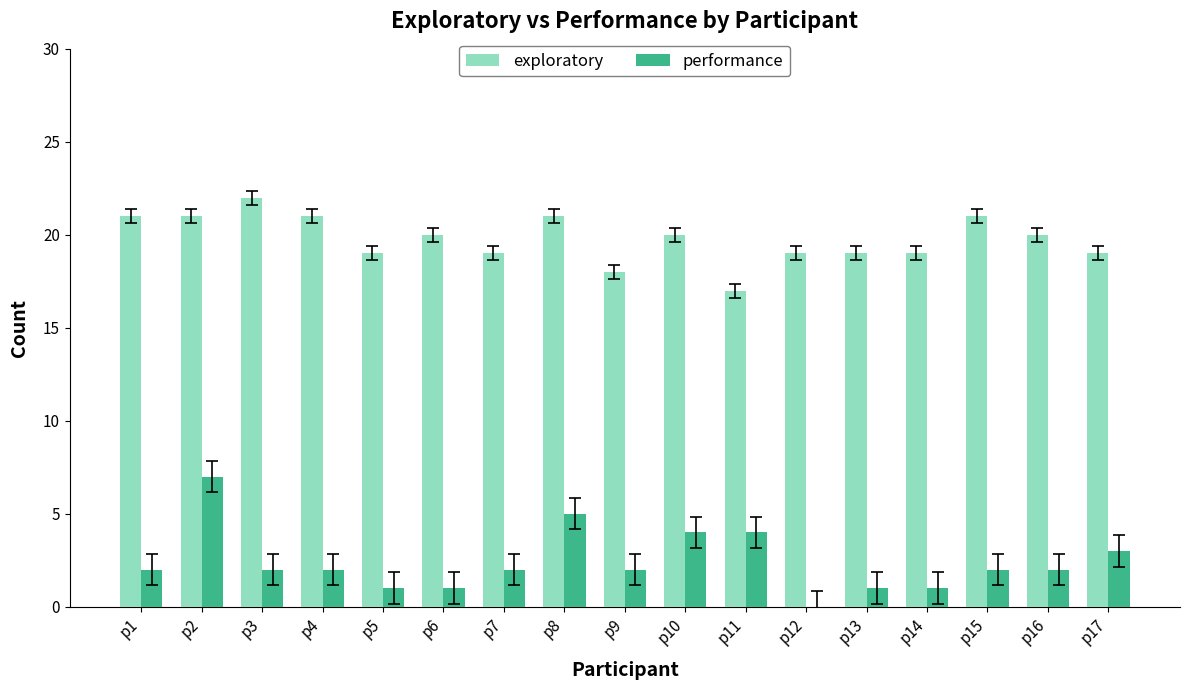

Which category has the highest value in the performance series?

p2